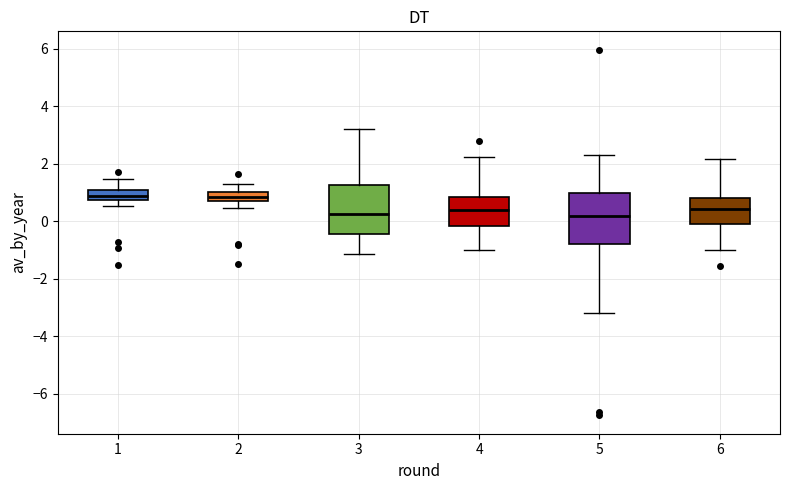

Where does the upper whisker of the box at x = 6 end on the y-axis? The values are not printed on the chart, so give them approximately, as read against the axis.

2.2